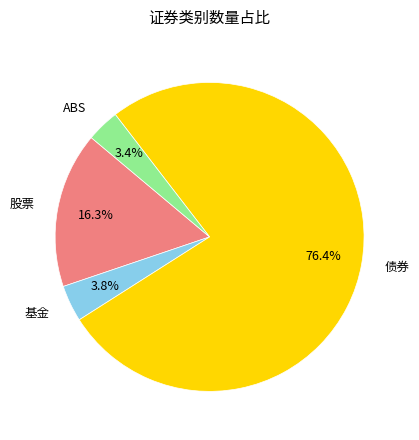

To the nearest percent, what is the difference between the largest and smallest slice percentages?

73%